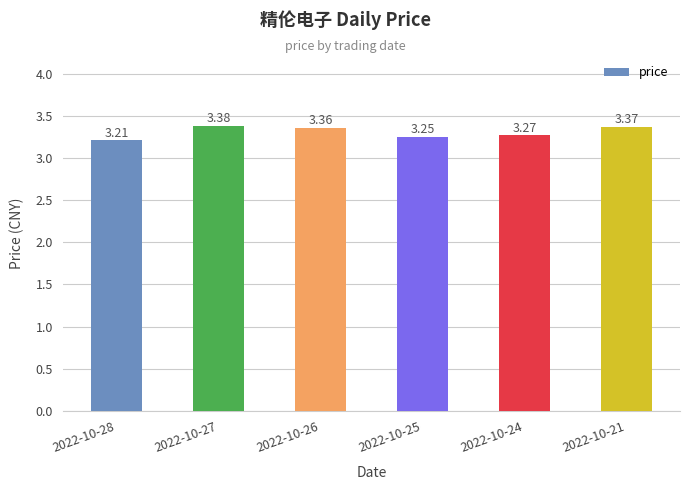

Which category has the highest value across all series?

2022-10-27